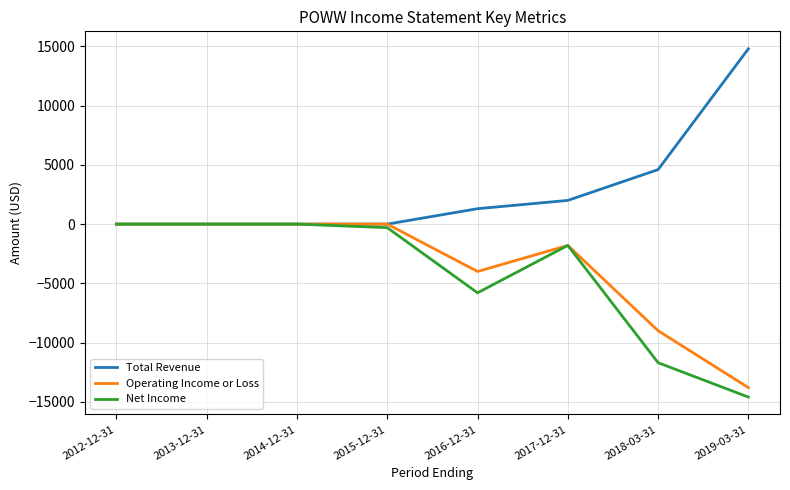

Which series changed the most between 2012-12-31 and 2016-12-31?

Net Income